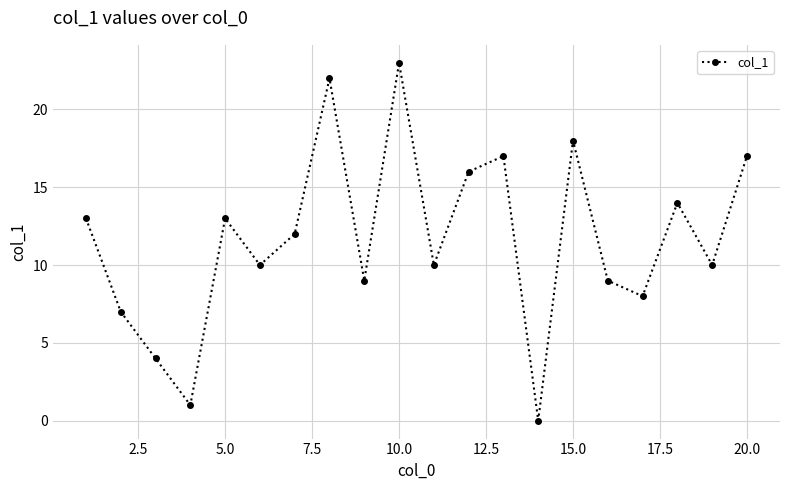

What is the difference between the maximum and second lowest values?

22